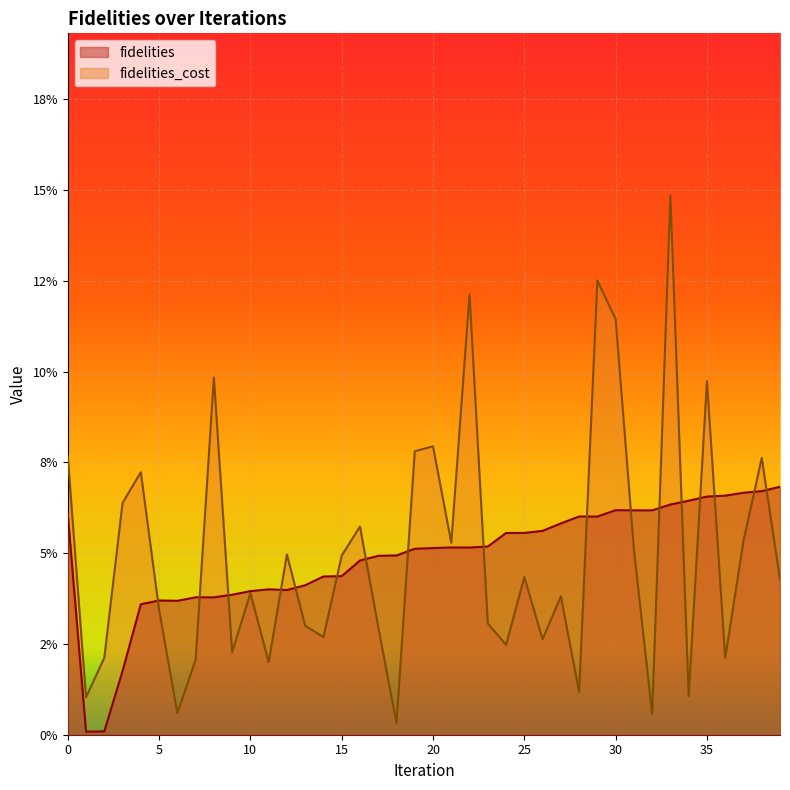

Which series changed the most between 13 and 35?

fidelities_cost